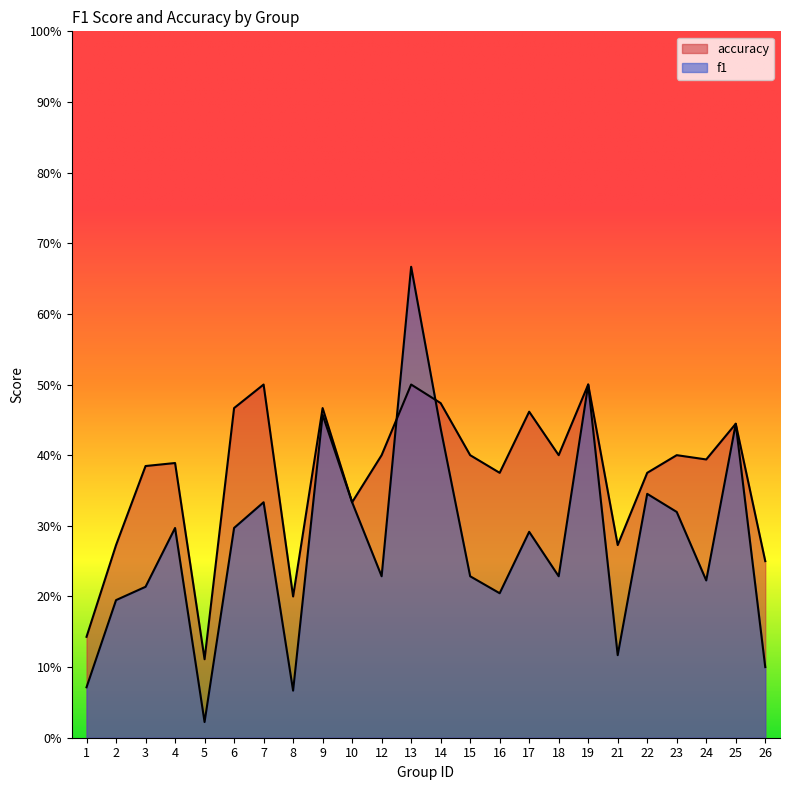

What is the difference between the second highest and minimum values in the accuracy series?

0.4